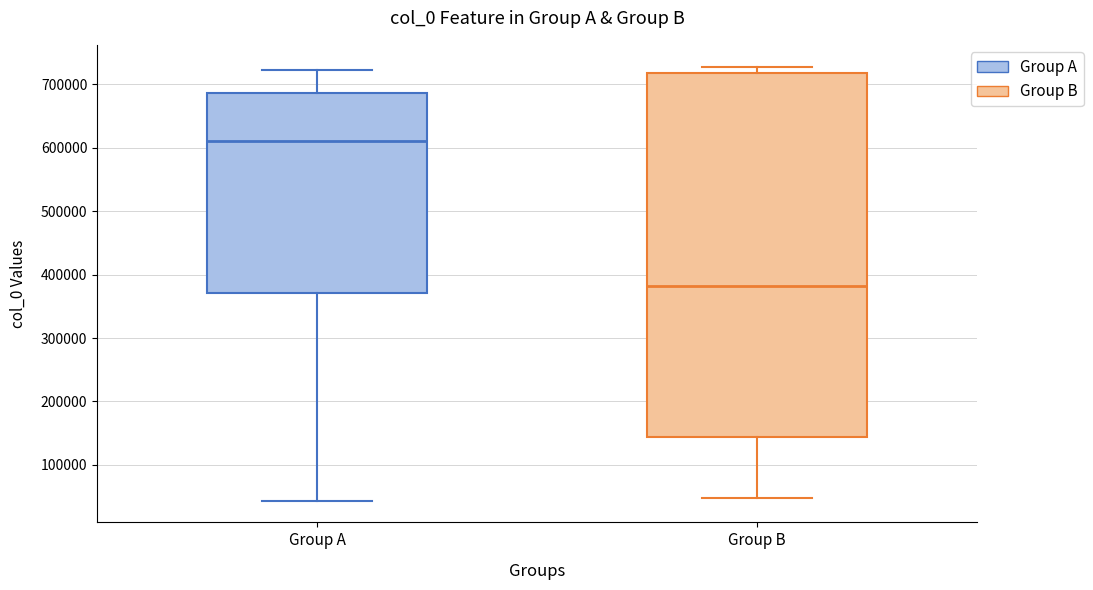

Which box has the lowest median line?

Group B